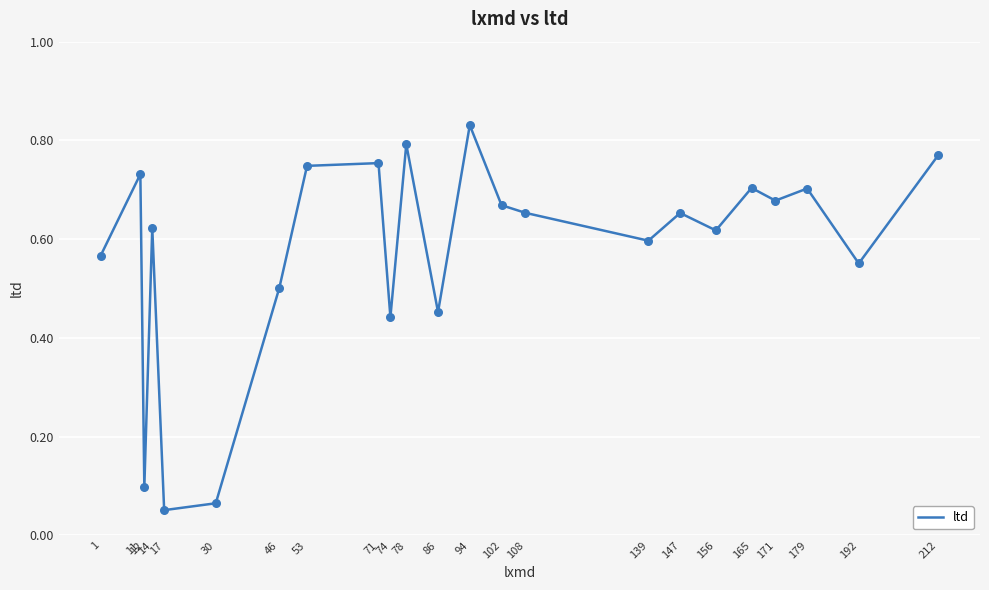

What is the change in value from 74 to 94?

+0.4